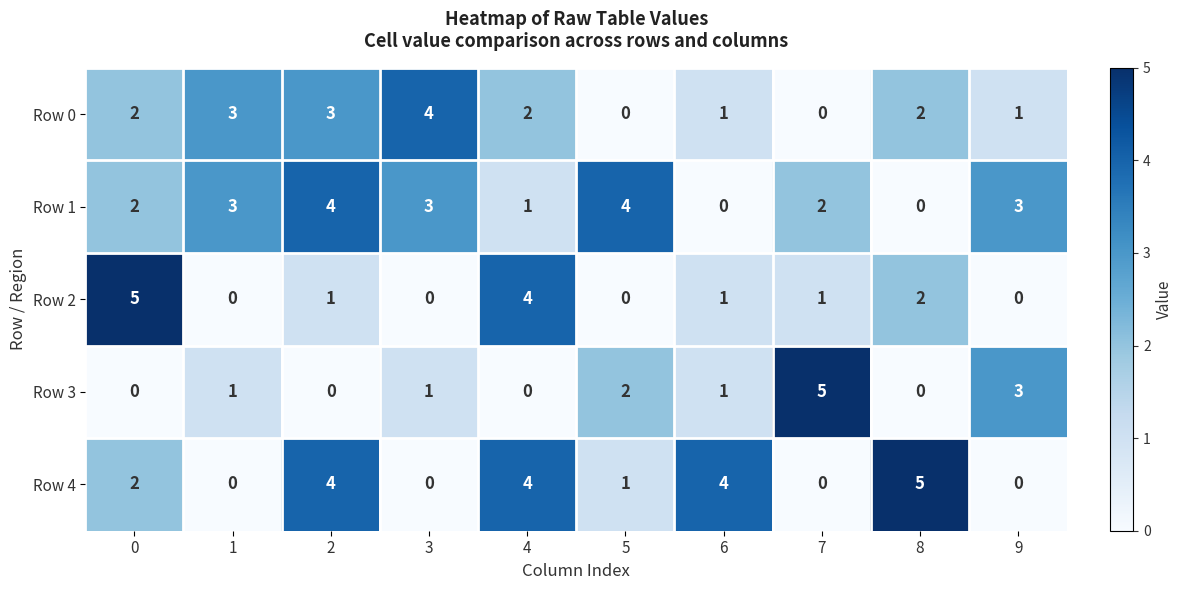

Which series has the largest total across all categories?

Row 1